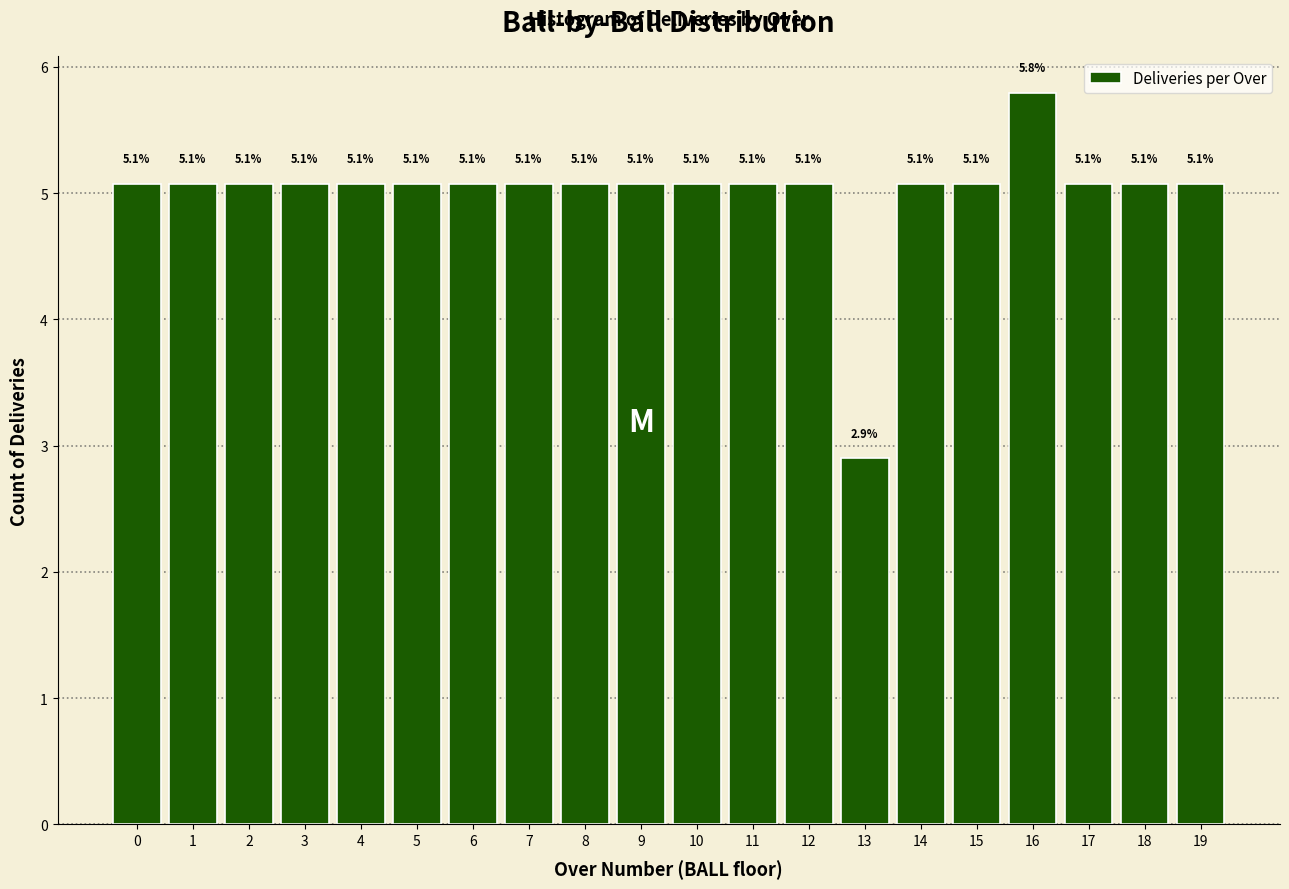

Reading right to left, extract all data points from this chart.

19=5.1	18=5.1	17=5.1	16=5.8	15=5.1	14=5.1	13=2.9	12=5.1	11=5.1	10=5.1	9=5.1	8=5.1	7=5.1	6=5.1	5=5.1	4=5.1	3=5.1	2=5.1	1=5.1	0=5.1